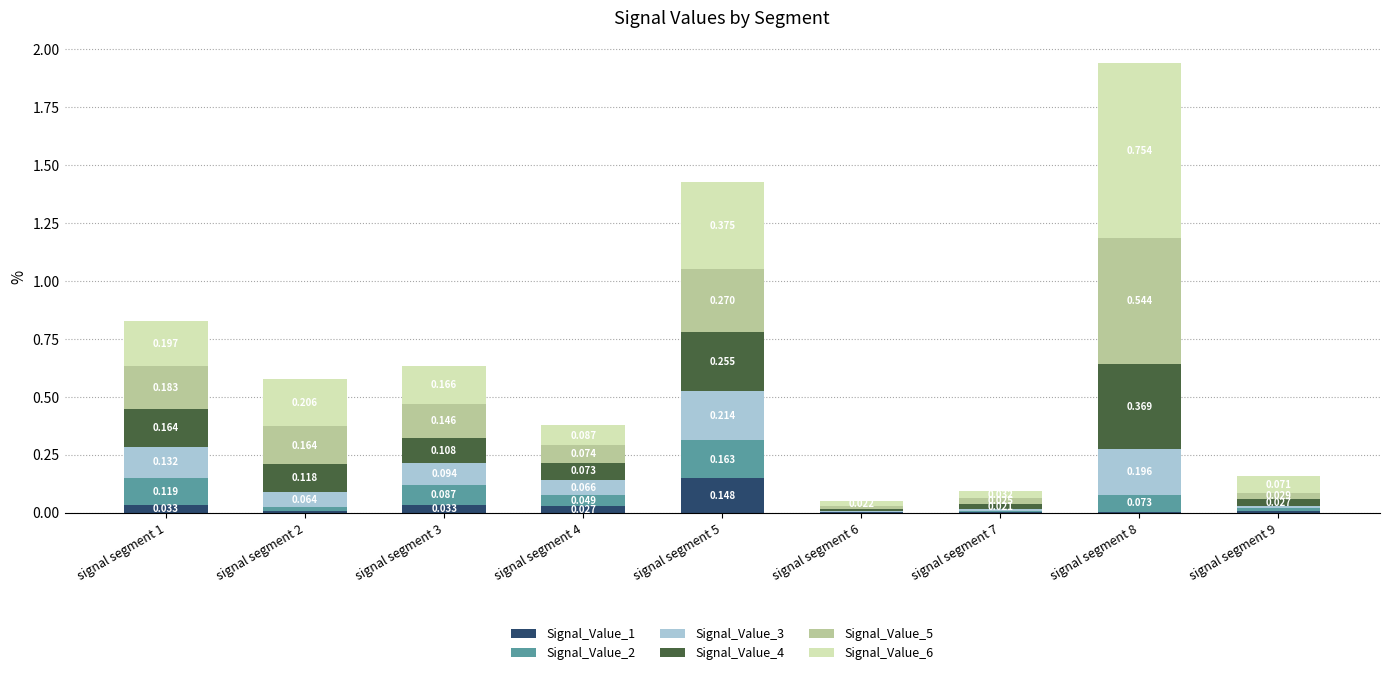

Are the bars grouped side by side (vs. stacked)?

No